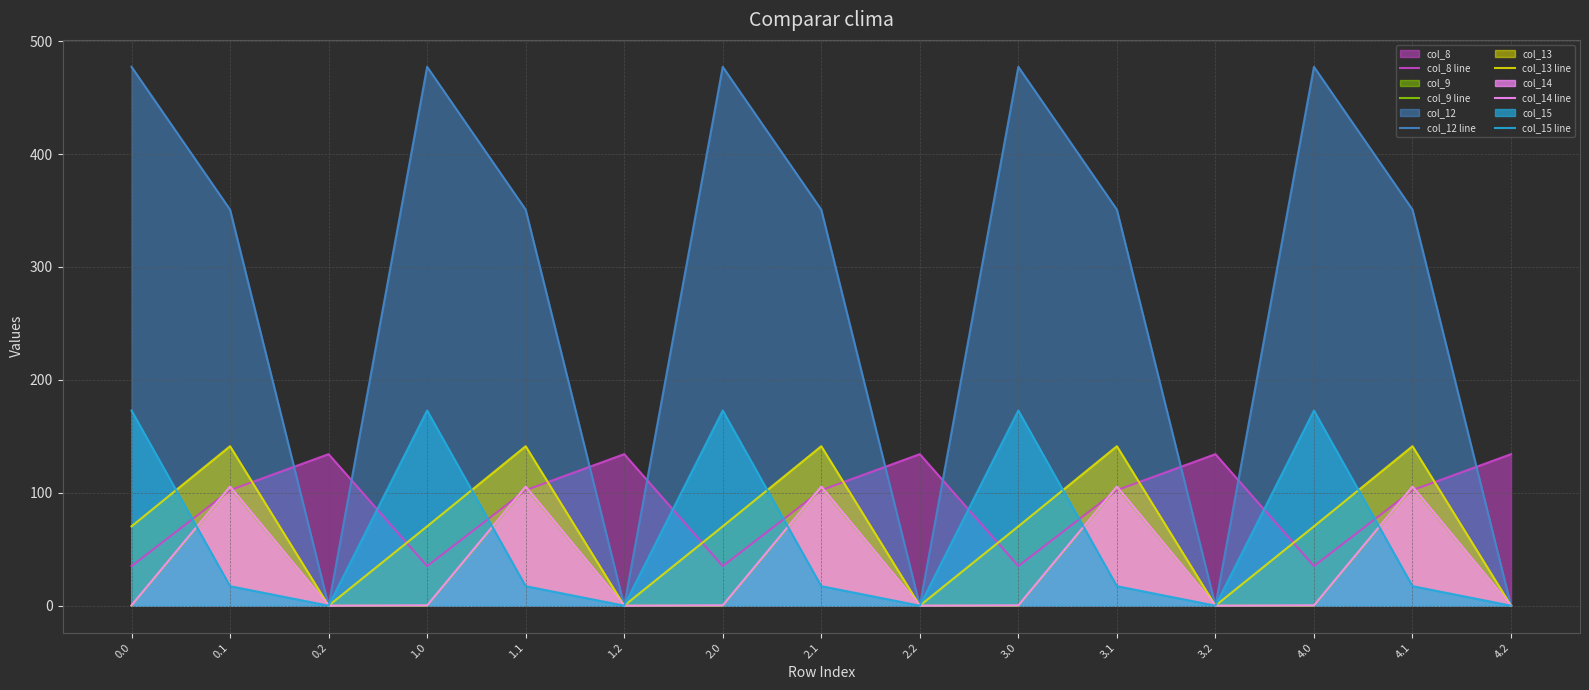

Reading right to left, list all the values displayed in this chart.

col_8 line: 134.2	102.3	35.0	134.2	102.3	35.0	134.2	102.3	35.0	134.2	102.3	35.0	134.2	102.3	35.0
col_9 line: 0.0	104.8	0.0	0.0	104.8	0.0	0.0	104.8	0.0	0.0	104.8	0.0	0.0	104.8	0.0
col_12 line: 0.0	350.8	477.2	0.0	350.8	477.2	0.0	350.8	477.2	0.0	350.8	477.2	0.0	350.8	477.2
col_13 line: 0.0	141.2	70.2	0.0	141.2	70.2	0.0	141.2	70.2	0.0	141.2	70.2	0.0	141.2	70.2
col_14 line: 0.0	105.5	0.3	0.0	105.5	0.3	0.0	105.5	0.3	0.0	105.5	0.3	0.0	105.5	0.3
col_15 line: 0.0	17.3	172.8	0.0	17.3	172.8	0.0	17.3	172.8	0.0	17.3	172.8	0.0	17.3	172.8